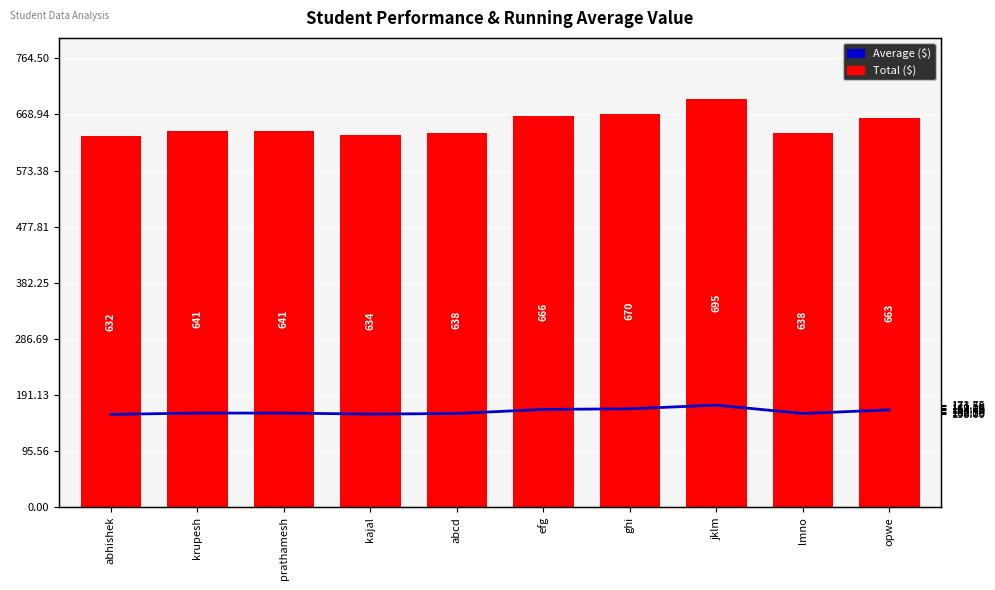

Reading right to left, what are all the values shown in this chart?

Average ($): 165.8	159.5	173.8	167.5	166.5	159.5	158.5	160.2	160.2	158.0
Total (sum): 663.0	638.0	695.0	670.0	666.0	638.0	634.0	641.0	641.0	632.0